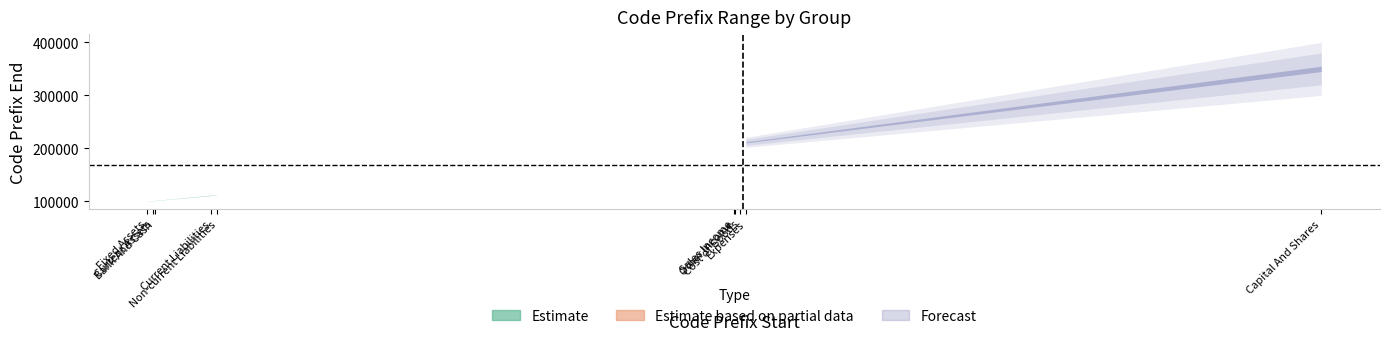

Count the number of values greater than 200199.

4